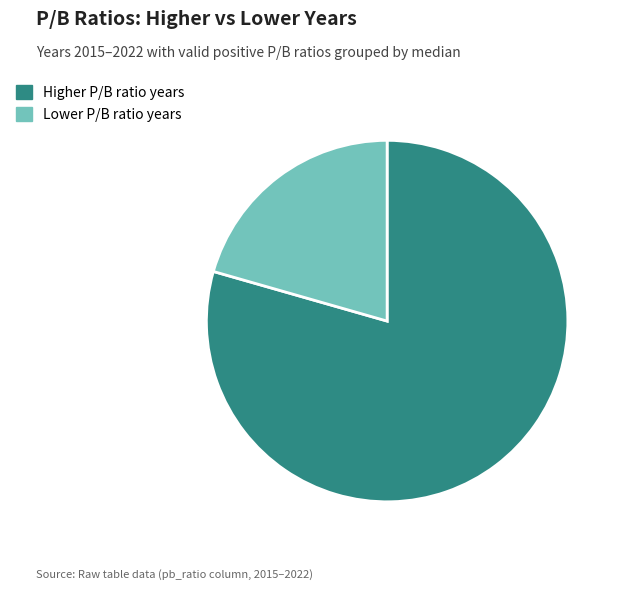

Do Higher P/B ratio years and Lower P/B ratio years together represent more than half of the pie?

Yes